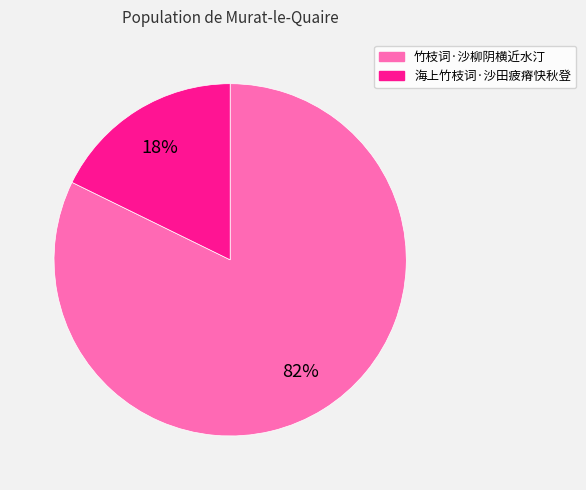

Which slice represents more than half of the pie?

竹枝词·沙柳阴横近水汀